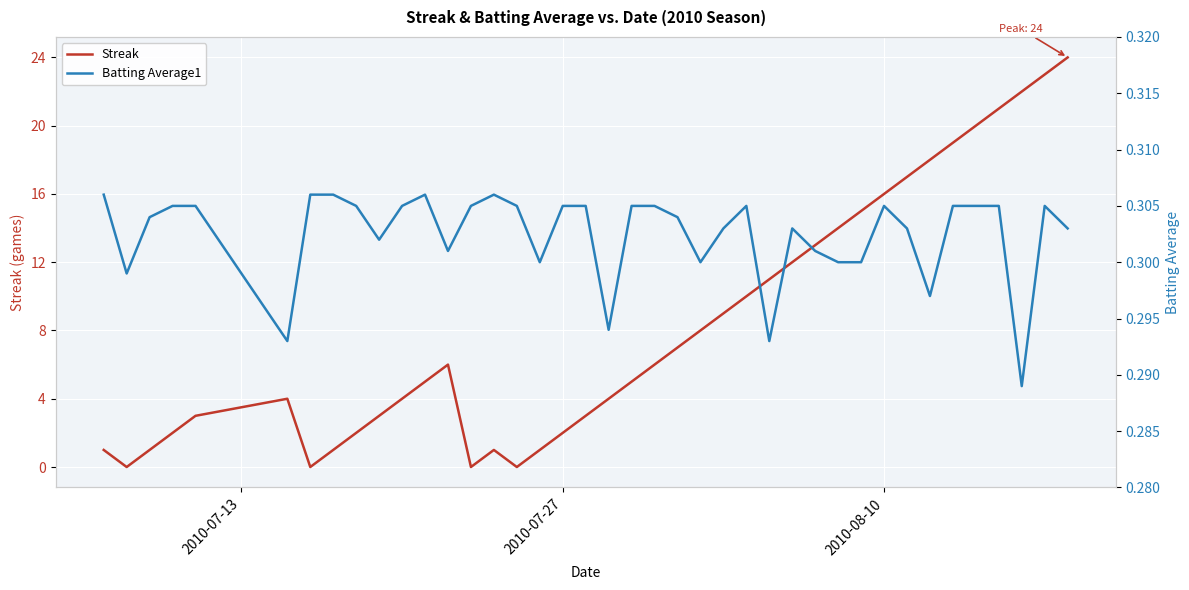

What is the highest value of the Streak series?

24